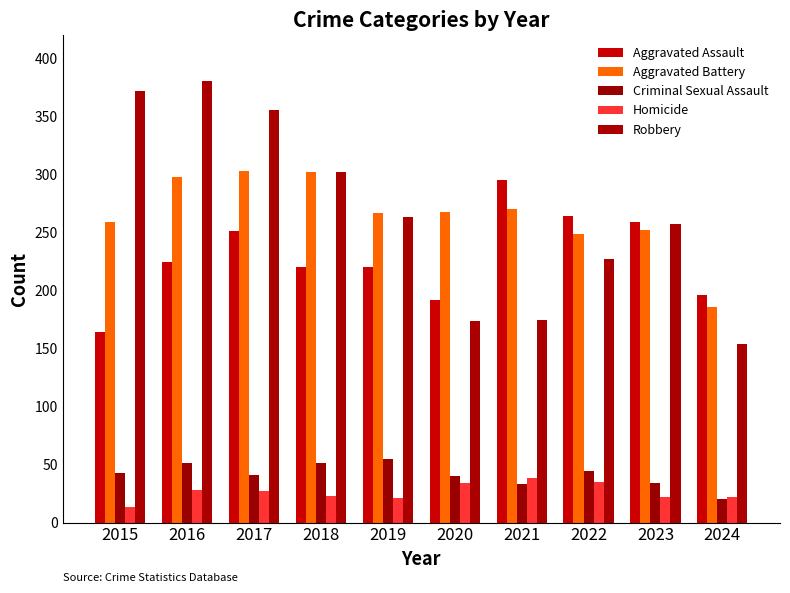

Does the chart contain any negative values?

No